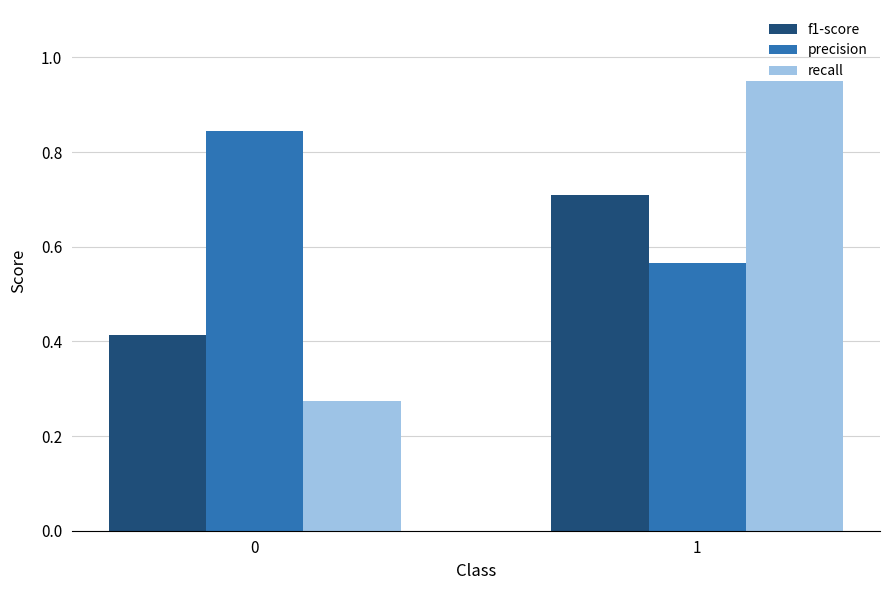

How many groups of bars are there?

2